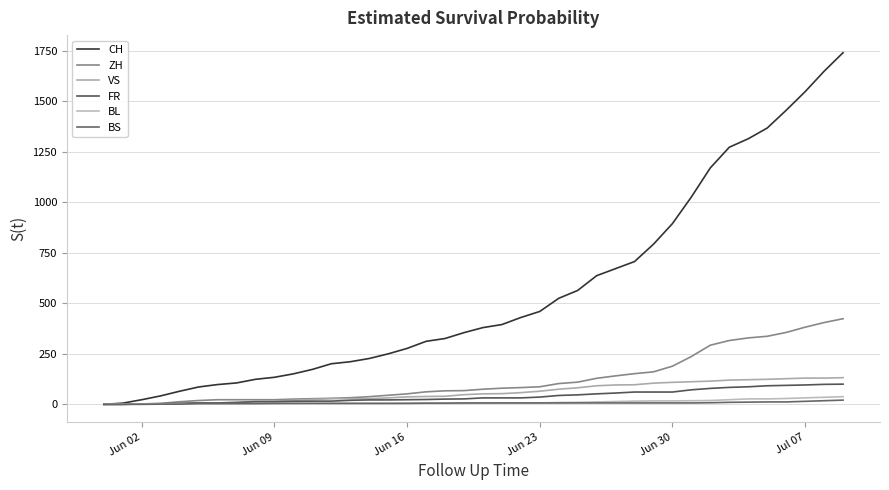

How many distinct data groups are displayed?

6